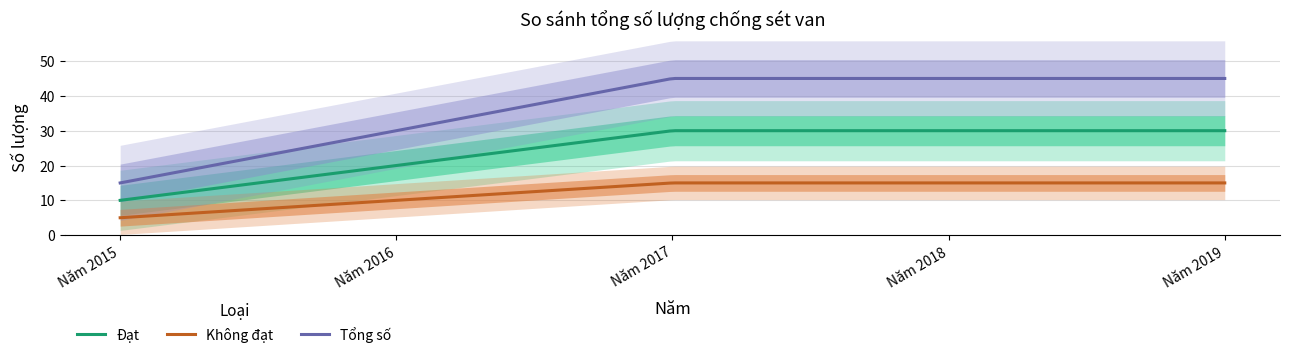

What is the minimum value shown in the chart?

5